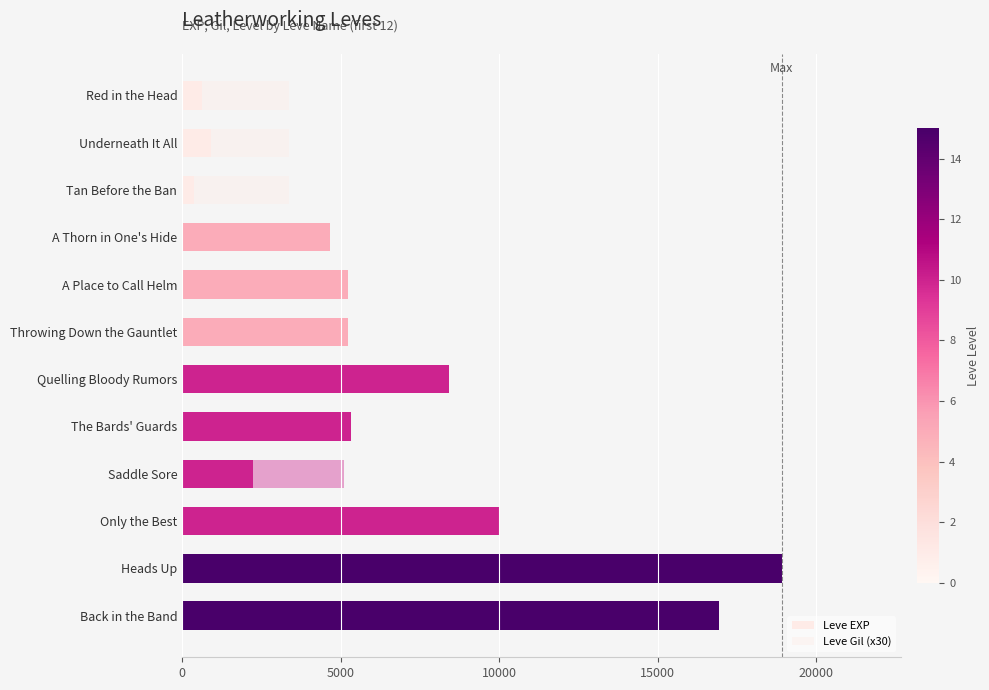

What is the highest value of the Leve EXP series?

18910